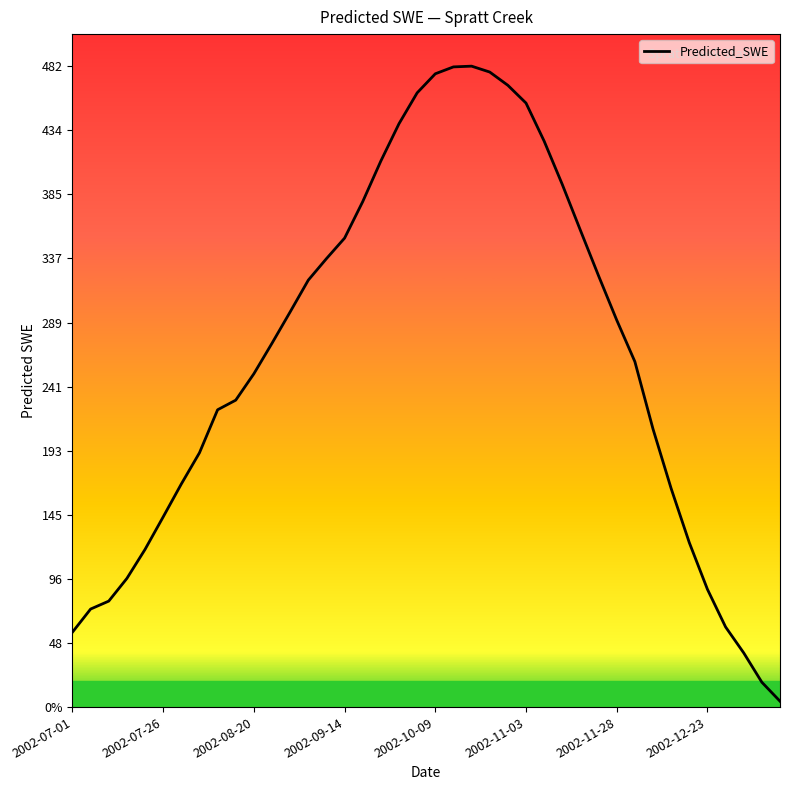

Does the chart have visible grid lines?

No